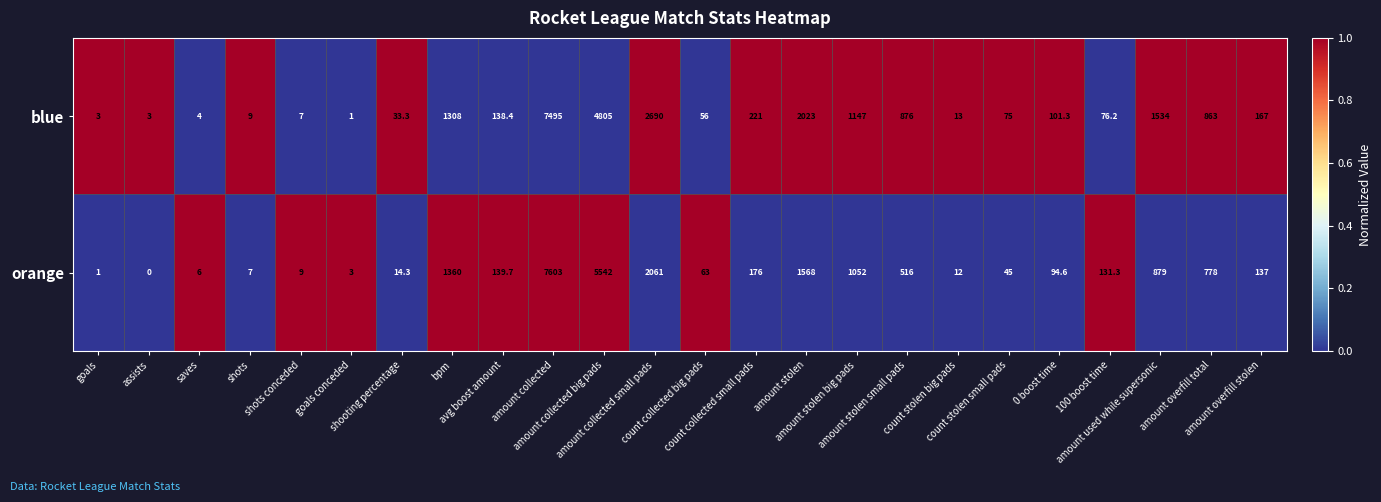

What is the sum of all blue values?

23649.2